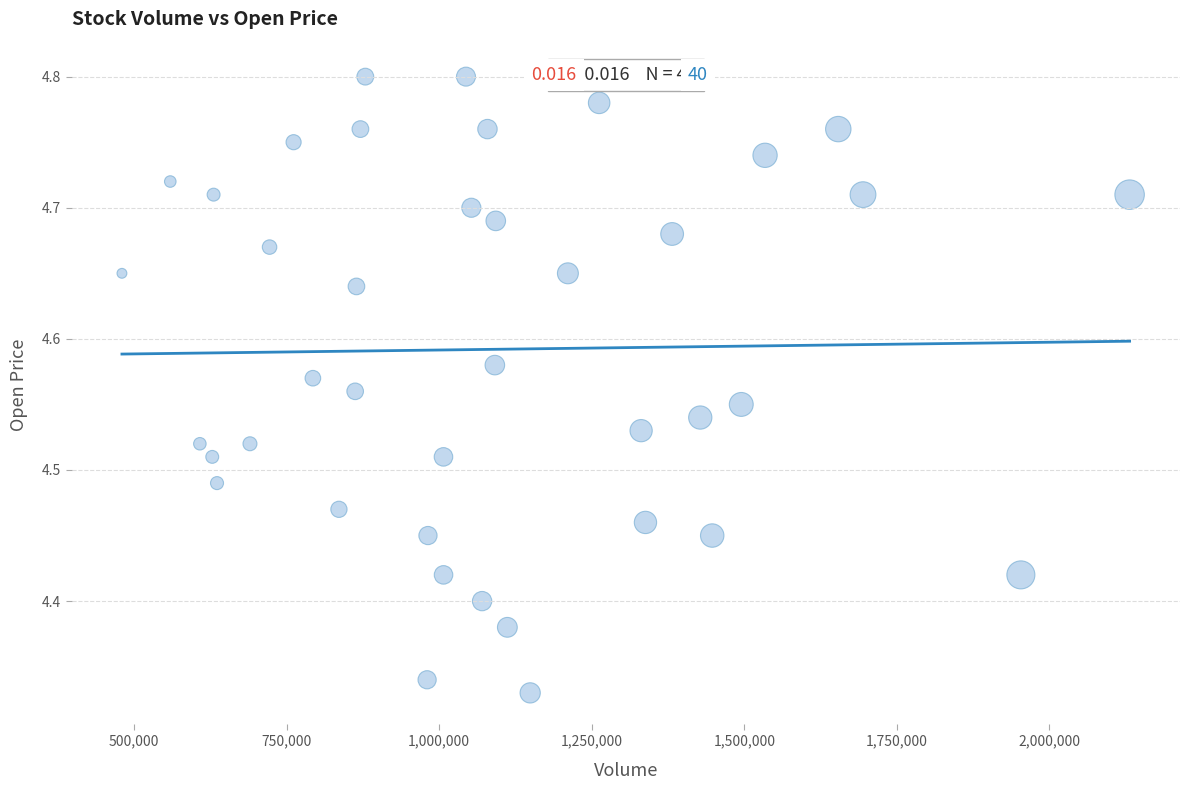

What is the range of X values (max minus min)?

1651300.0